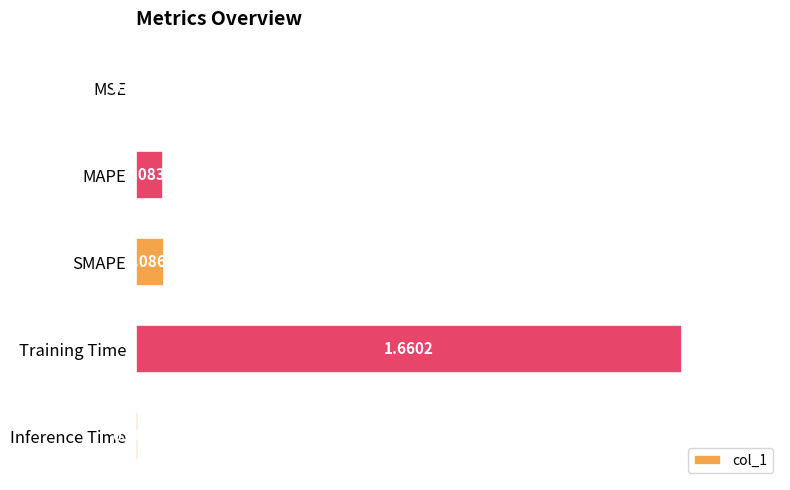

At which label is the value closest to 0?

MSE